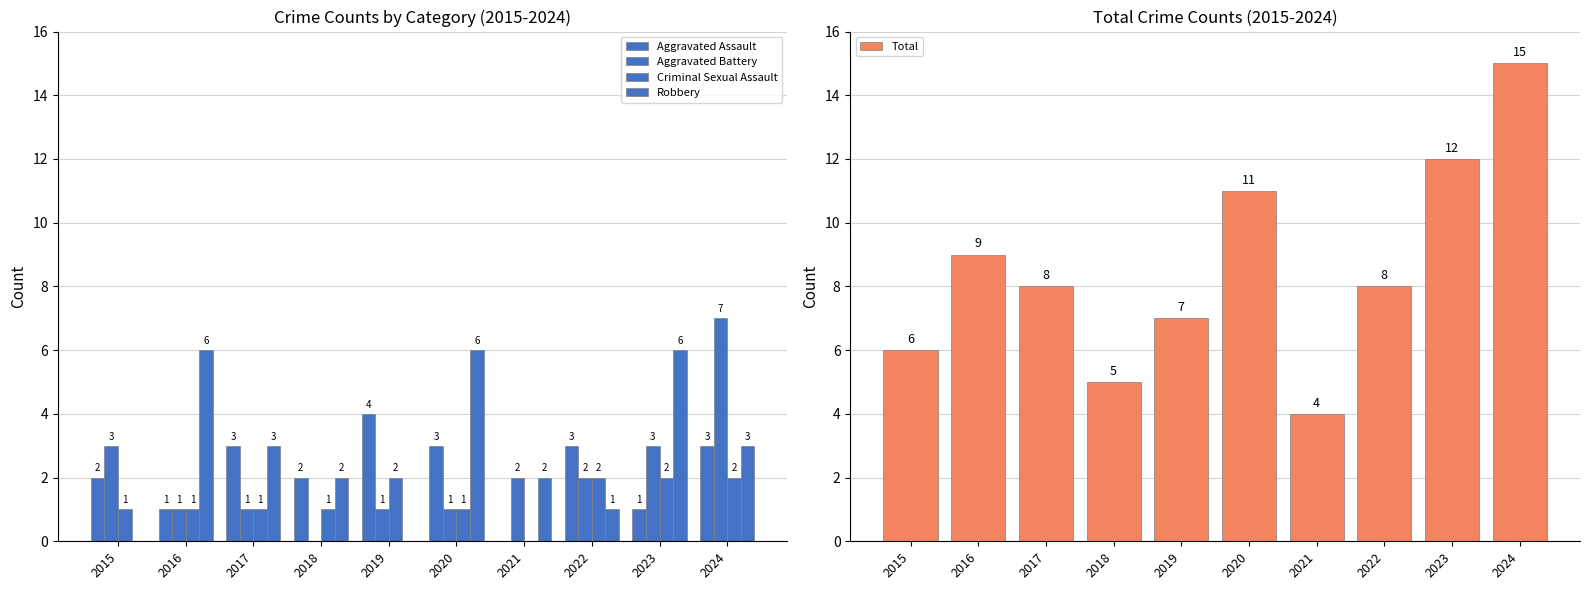

Which series changed the most between 2016 and 2022?

Robbery